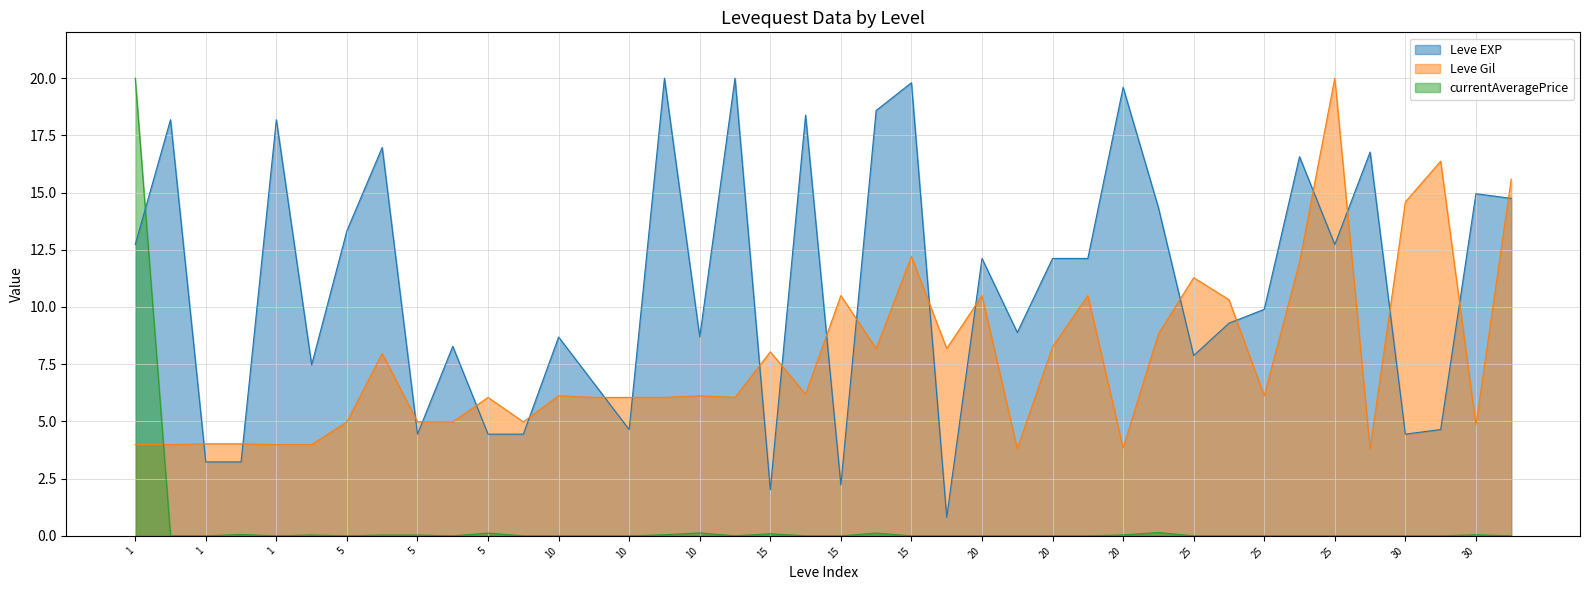

Rank the series by their average value, from lowest to highest.

currentAveragePrice, Leve Gil, Leve EXP